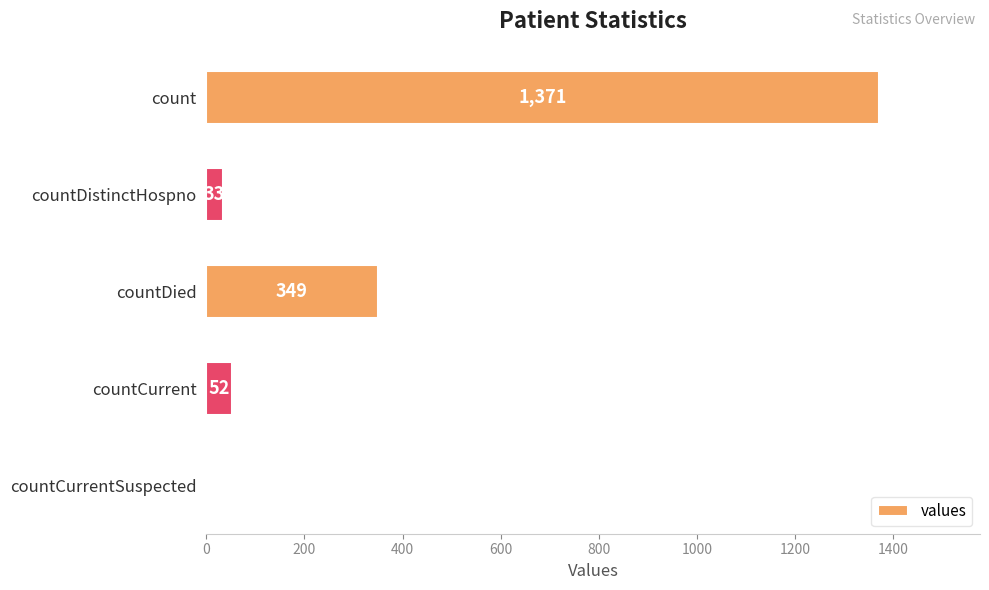

How many series are shown in this chart?

1